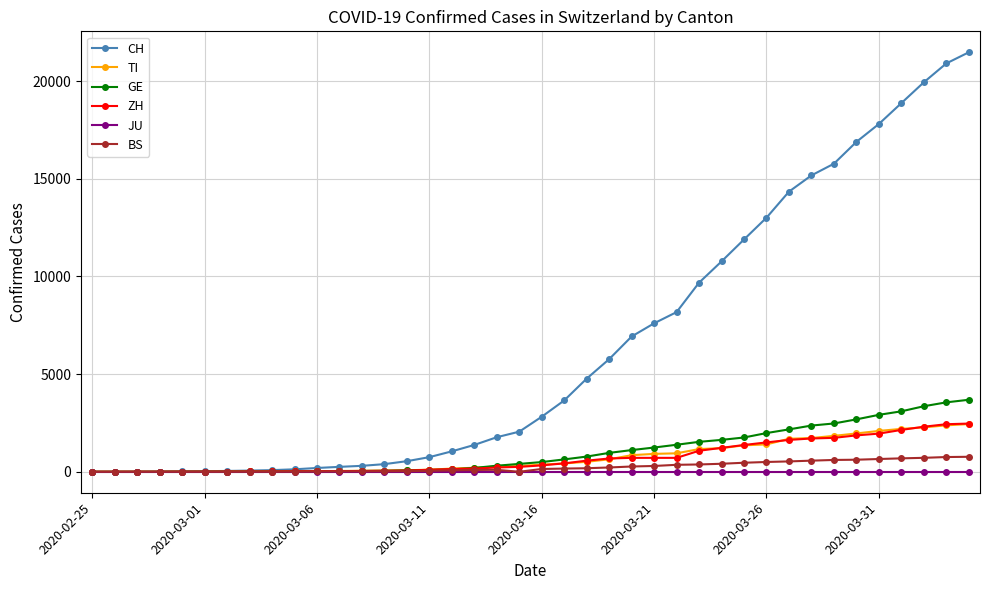

What is the difference between the maximum and minimum values in the GE series?

3685